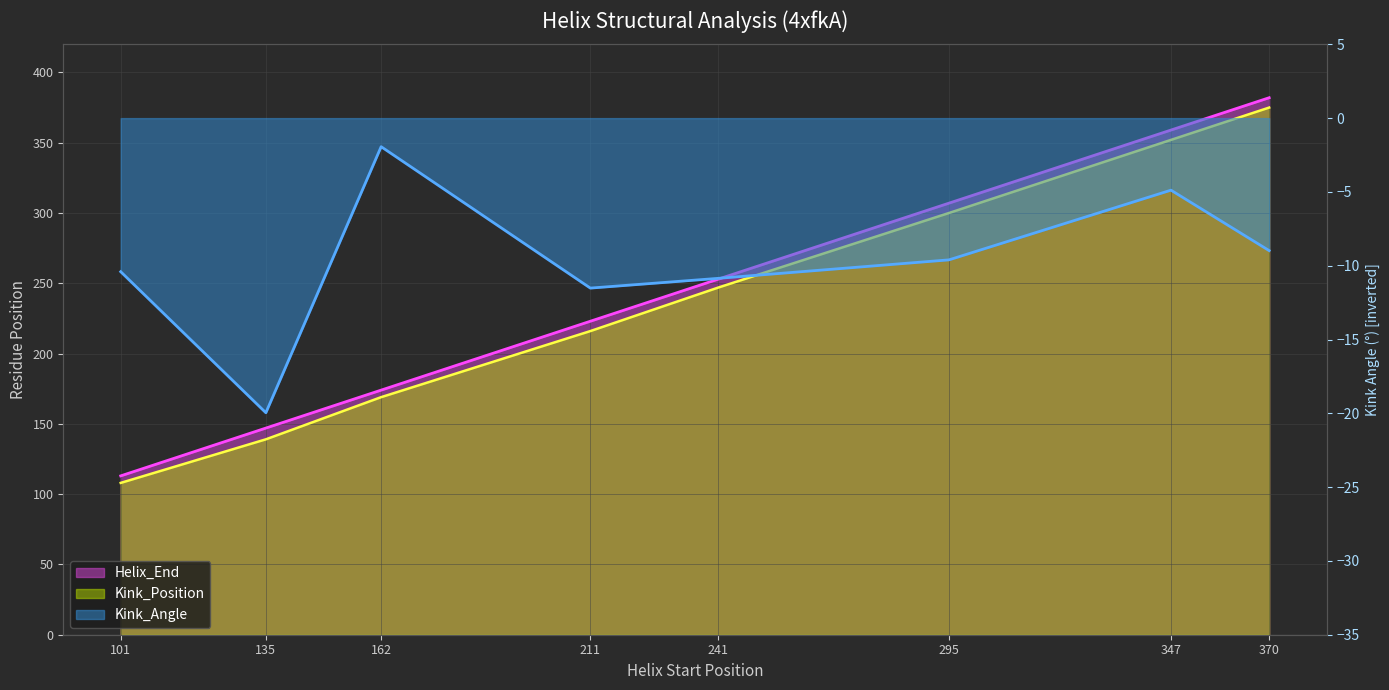

What is the value of the Kink_Position point at the 7th from the left?

352.0